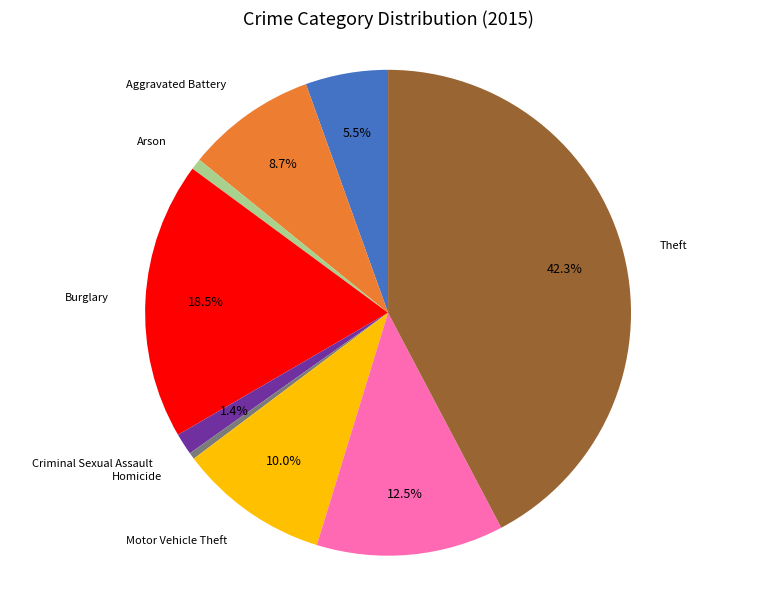

Is there any slice that represents more than half of the pie?

No